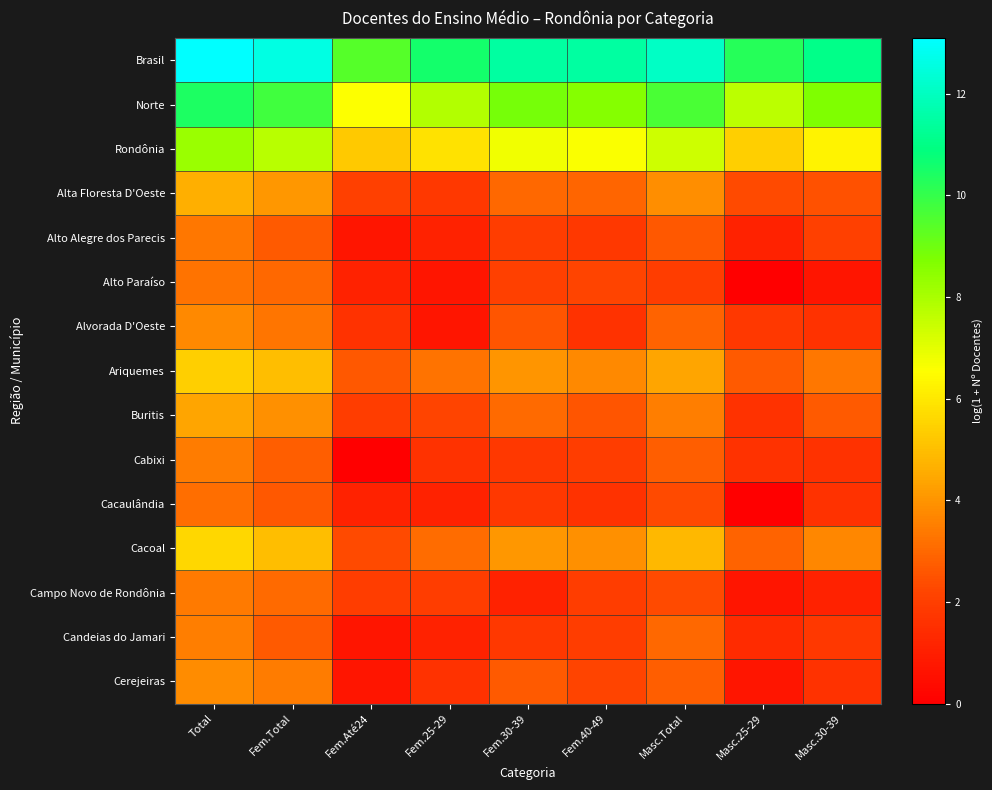

At Fem.25-29, list the series in order from smallest to largest.

Alto Paraíso, Alvorada D'Oeste, Alto Alegre dos Parecis, Cacaulândia, Candeias do Jamari, Cabixi, Cerejeiras, Alta Floresta D'Oeste, Campo Novo de Rondônia, Buritis, Cacoal, Ariquemes, Rondônia, Norte, Brasil